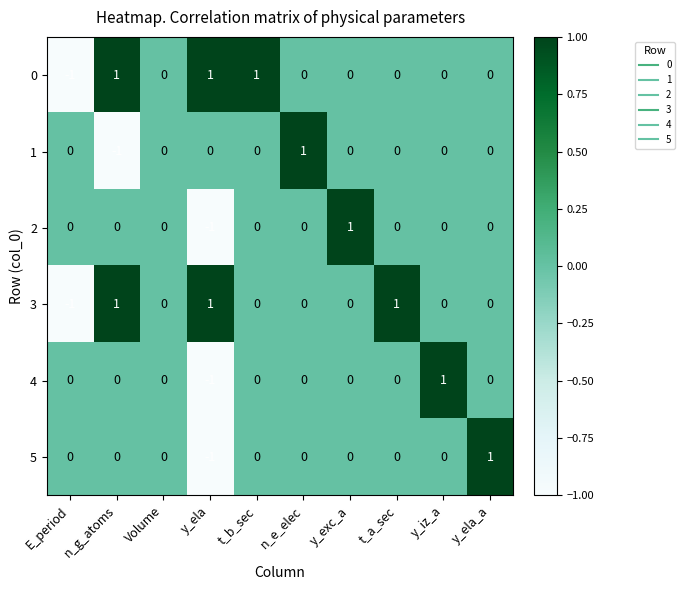

Which category has the lowest value in the 3 series?

E_period